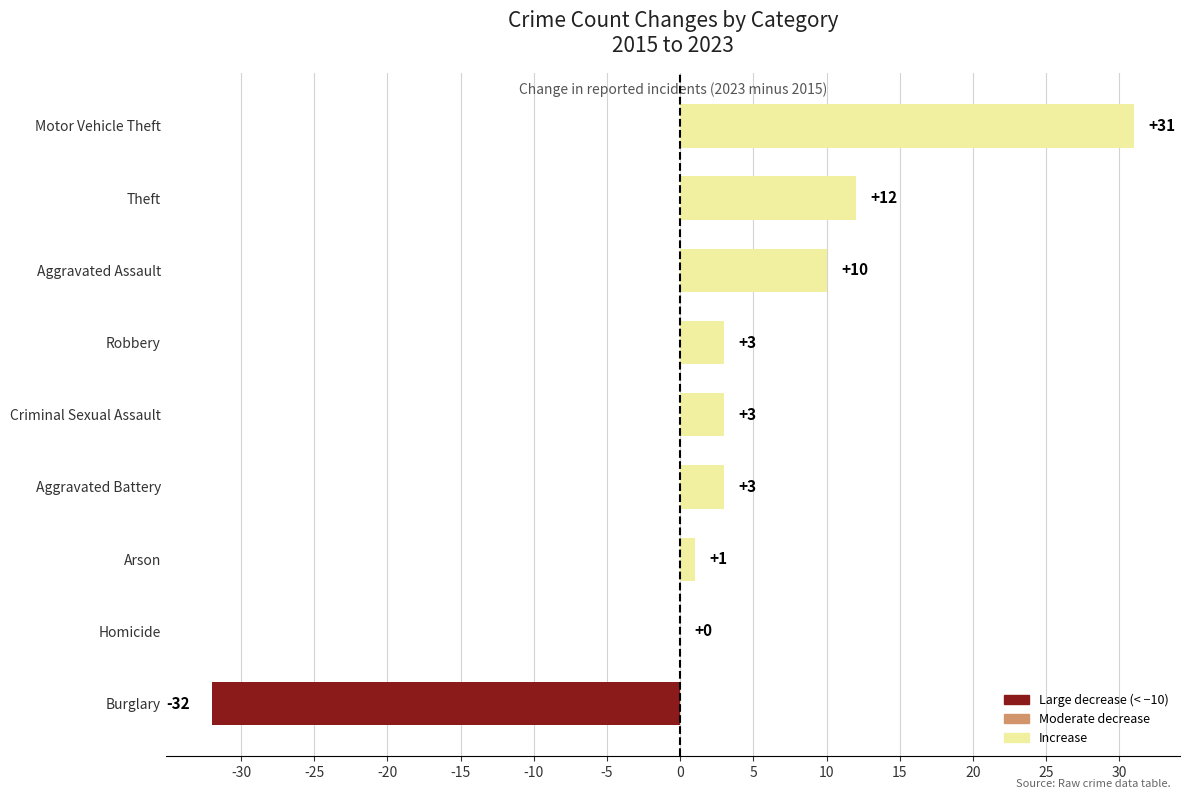

What is the change in value from Burglary to Arson?

+33